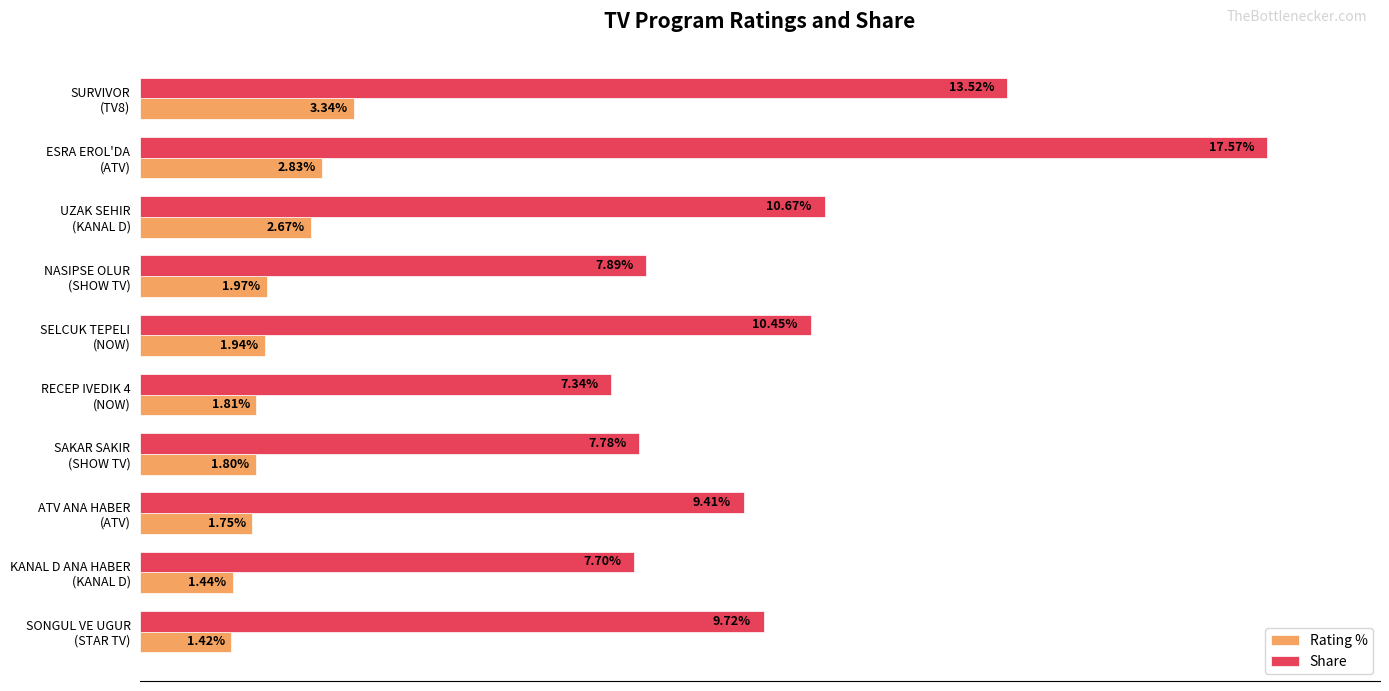

At which label does Share reach its peak?

ESRA EROL'DA
(ATV)